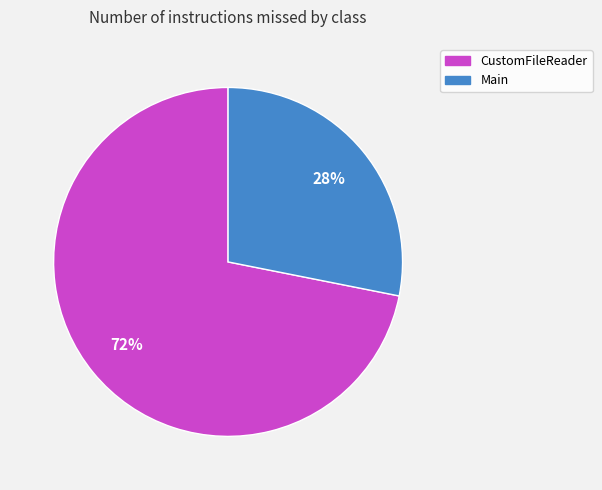

To the nearest percent, what portion does Main represent?

28%